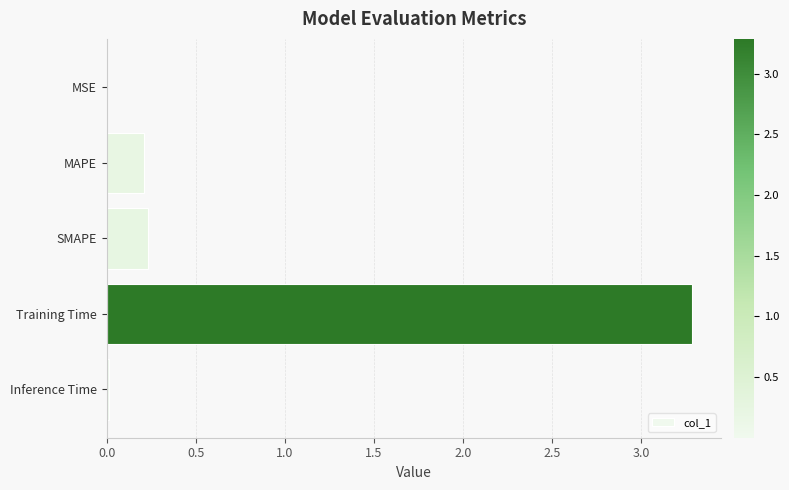

Between Inference Time and MAPE, which is larger?

MAPE